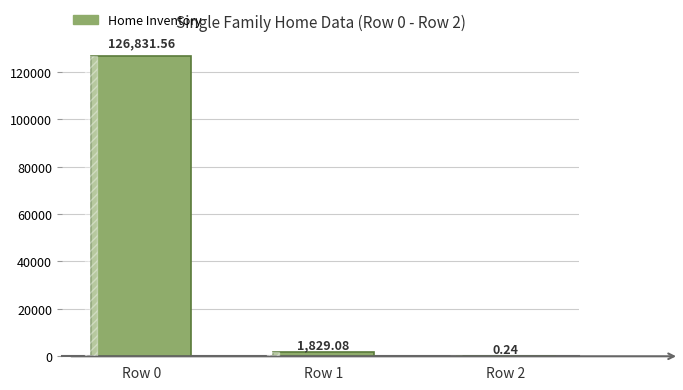

How many bars are there in total?

3